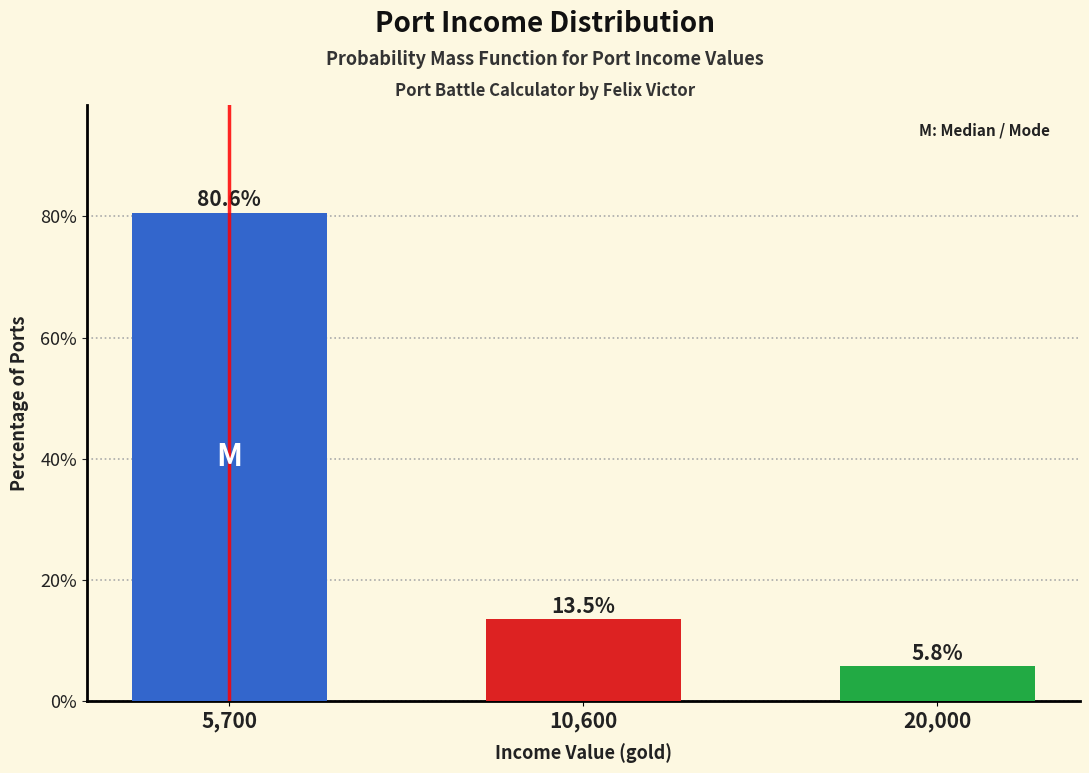

Reading right to left, extract all data points from this chart.

20,000=5.8	10,600=13.5	5,700=80.6